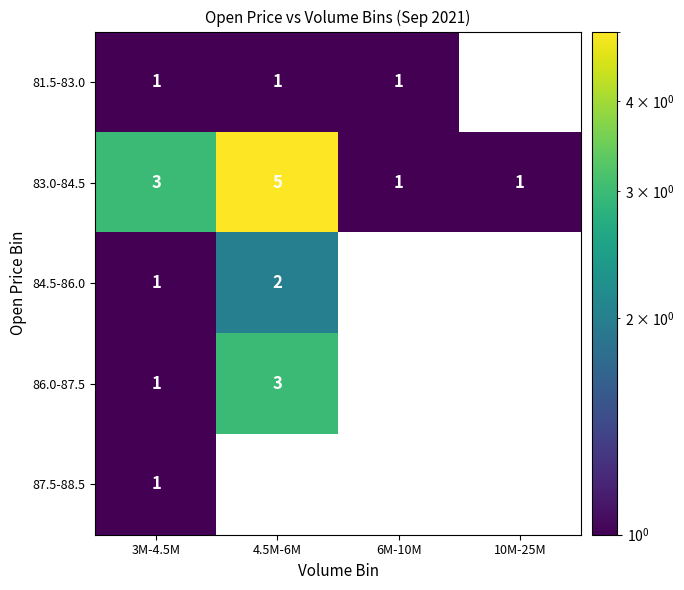

True or false: 86.0-87.5 has a value of 1 at 3M-4.5M.

True